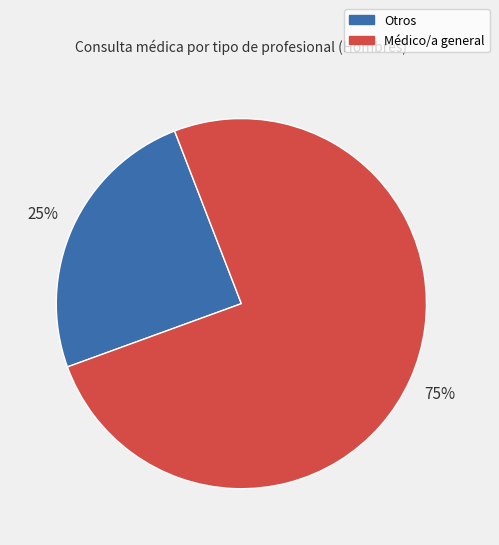

To the nearest percent, what is the average slice percentage?

50%